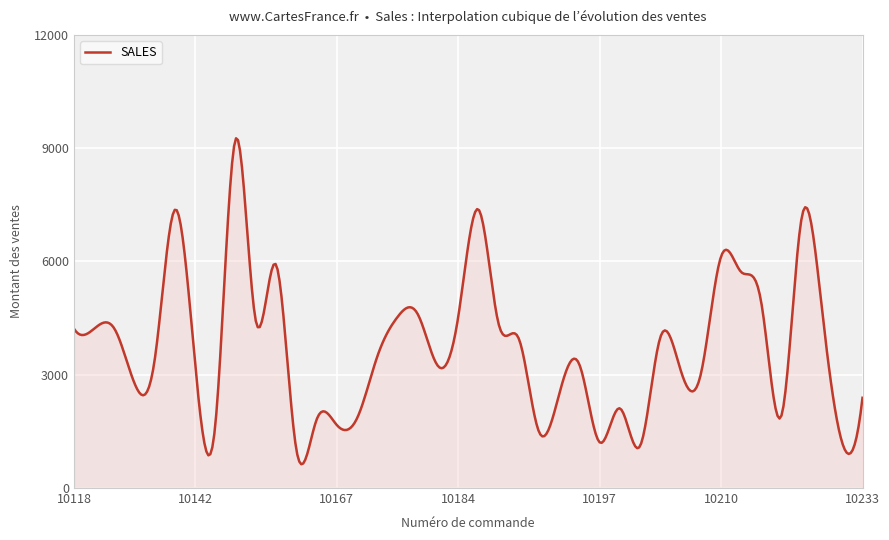

What is the maximum value shown in the chart?

9261.1